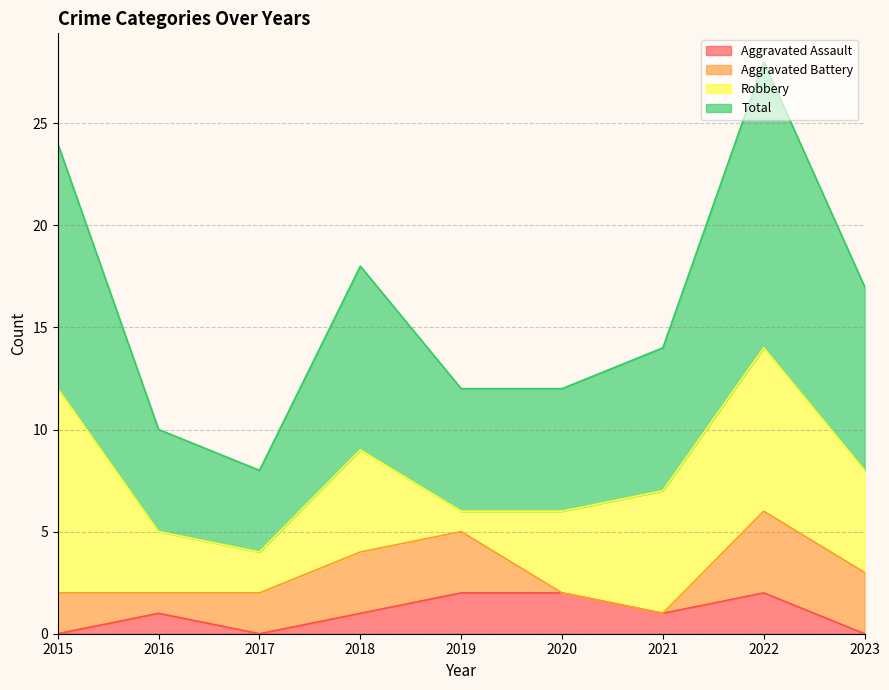

Which series changed the most between 2015 and 2023?

Total